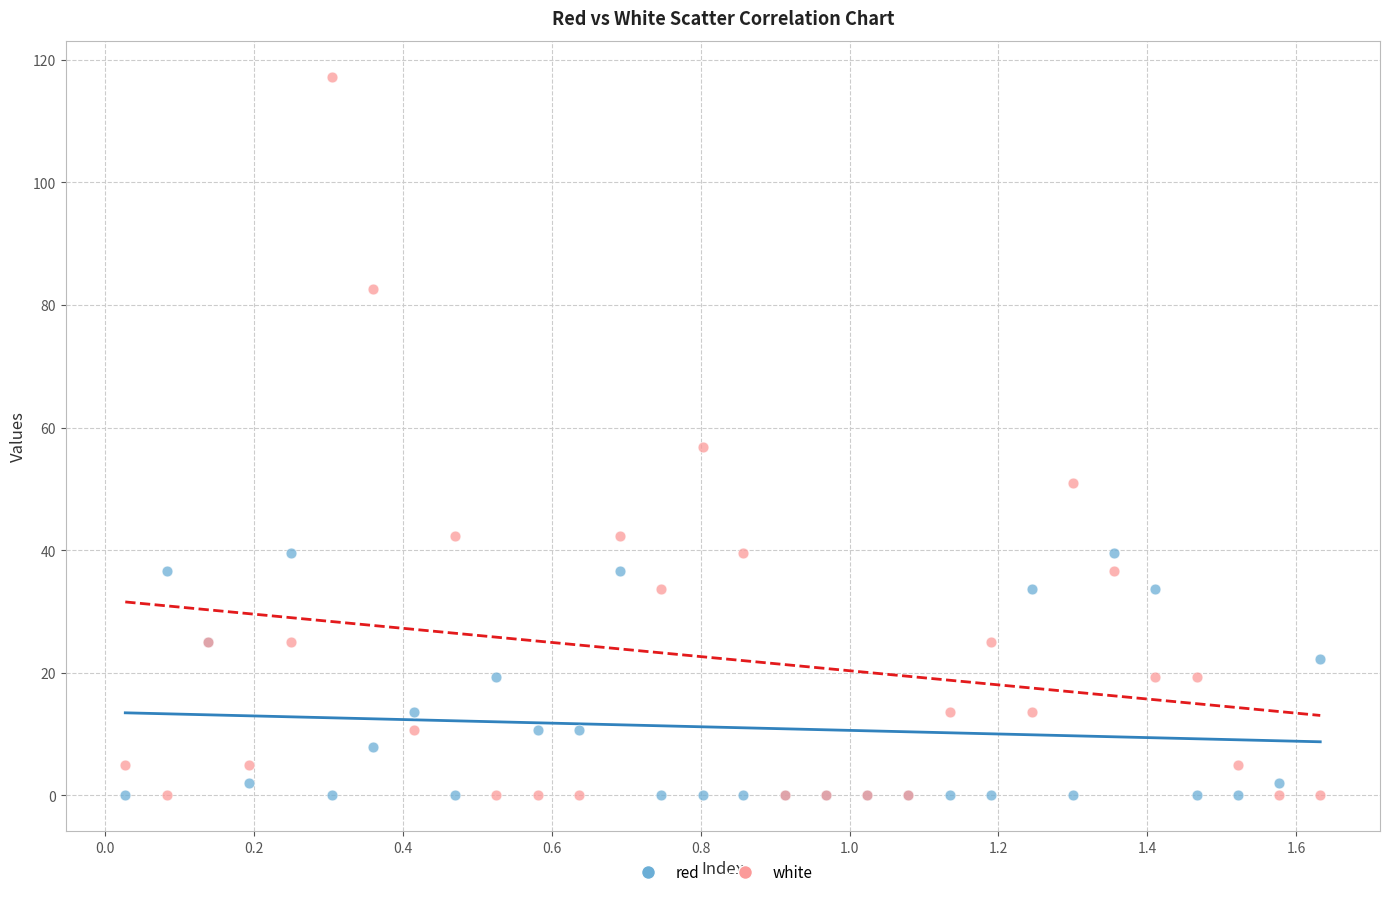

Which series has the largest Y range (max minus min)?

white